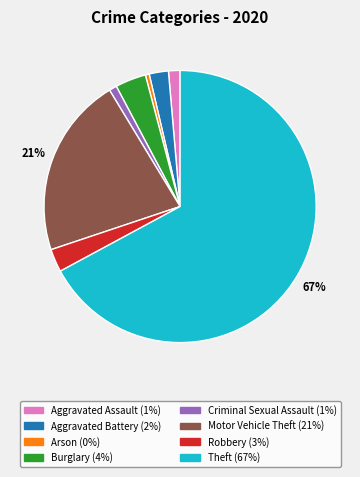

To the nearest percent, what is the average slice percentage?

12%